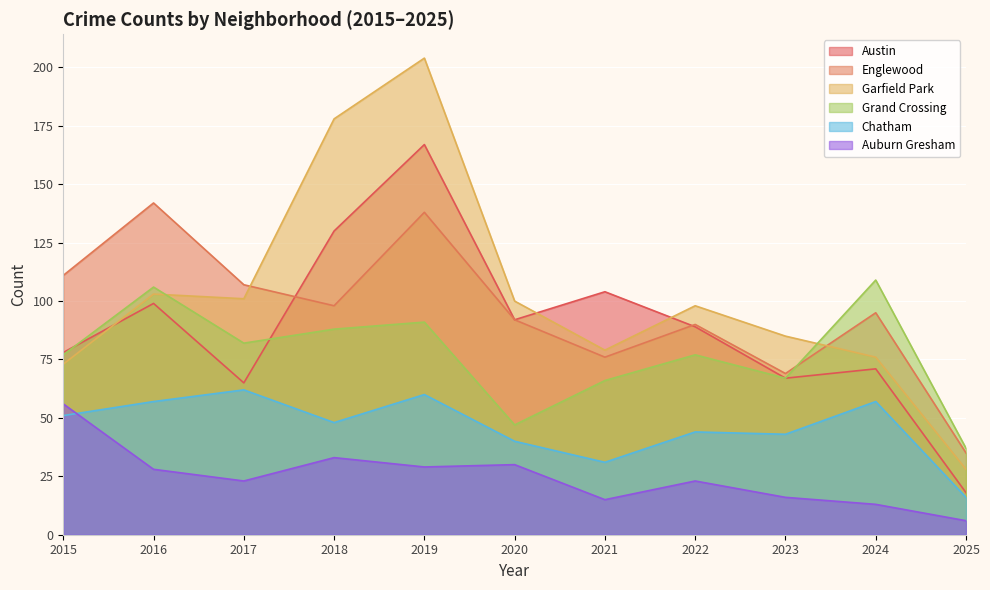

What is the difference between the Austin values at 2015 and 2025?

60